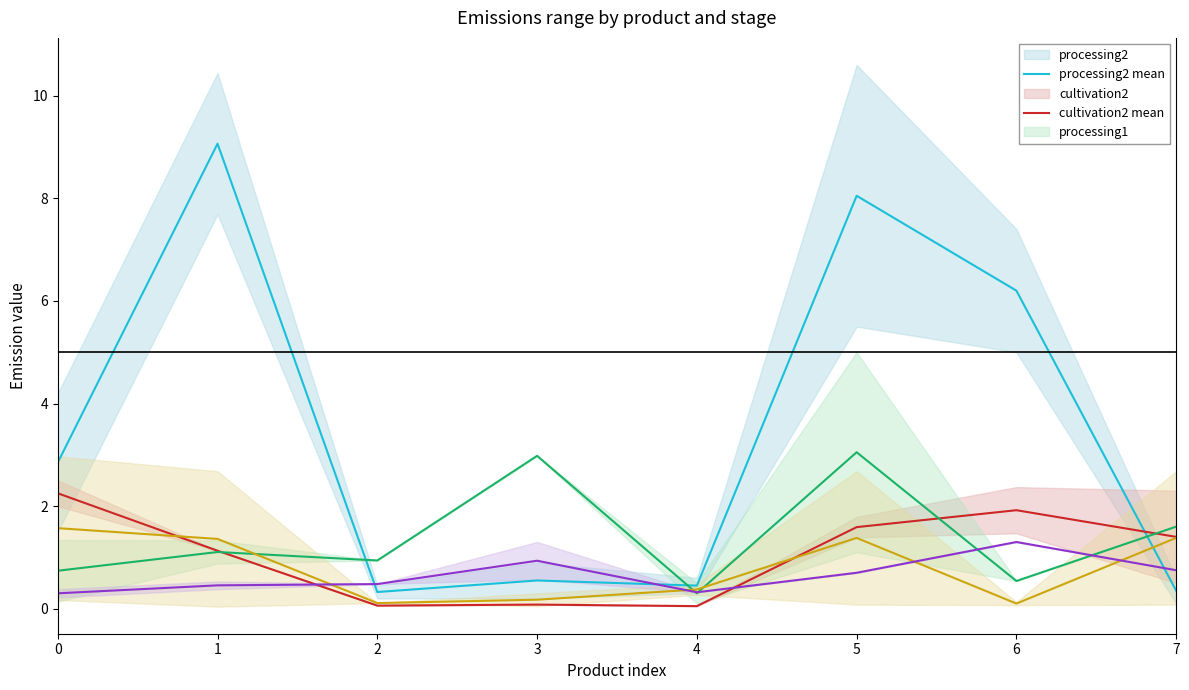

Does the chart have visible grid lines?

No